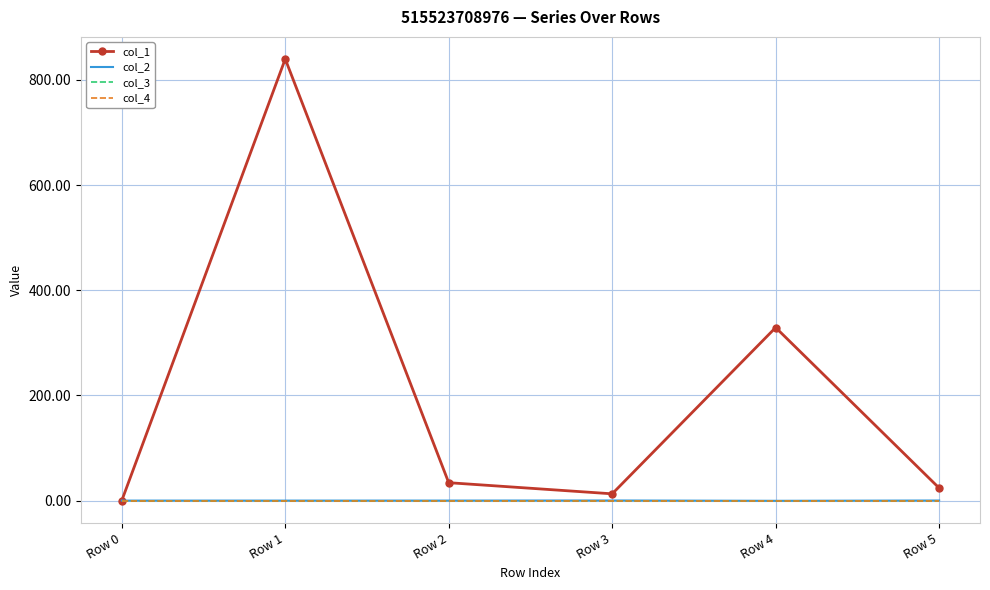

Reading left to right, what are all the values shown in this chart?

col_1: Row 0=0.0	Row 1=839.8	Row 2=34.1	Row 3=12.9	Row 4=329.1	Row 5=23.9
col_2: Row 0=0.0	Row 1=0.0	Row 2=0.0	Row 3=0.2	Row 4=-0.4	Row 5=0.2
col_3: Row 0=0.0	Row 1=0.0	Row 2=0.0	Row 3=0.0	Row 4=0.0	Row 5=0.0
col_4: Row 0=0.0	Row 1=0.0	Row 2=0.0	Row 3=0.0	Row 4=0.0	Row 5=0.0